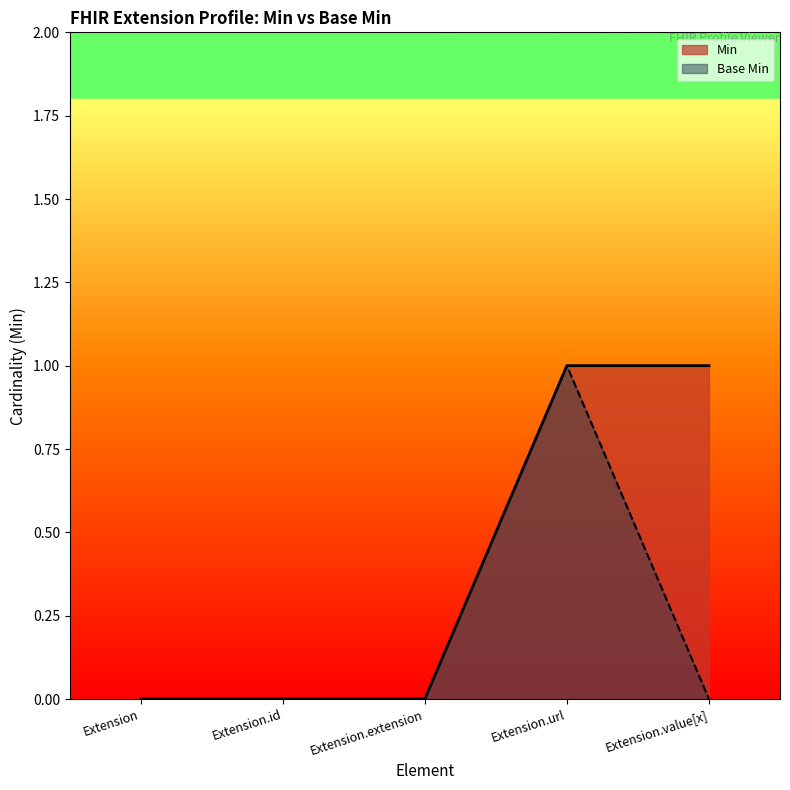

Is it true that Min equals -1 at Extension?

False